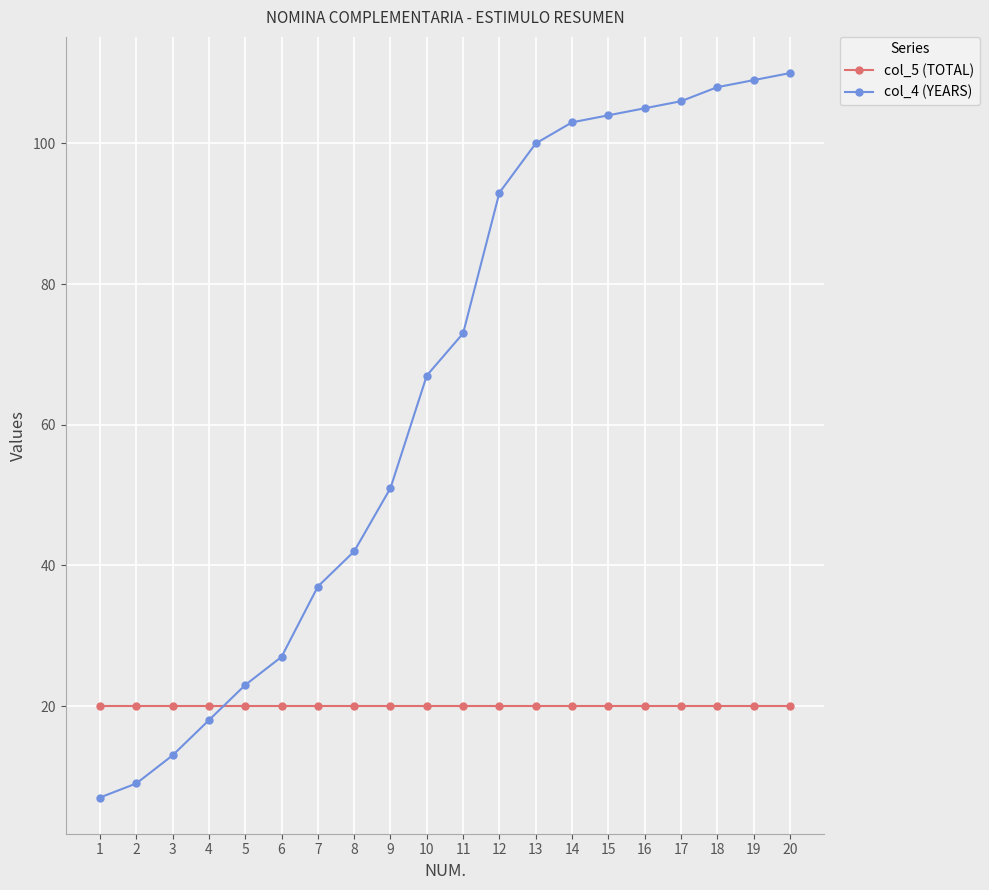

Reading left to right, transcribe all the data shown in this chart.

col_5 (TOTAL): 20	20	20	20	20	20	20	20	20	20	20	20	20	20	20	20	20	20	20	20
col_4 (YEARS): 7	9	13	18	23	27	37	42	51	67	73	93	100	103	104	105	106	108	109	110